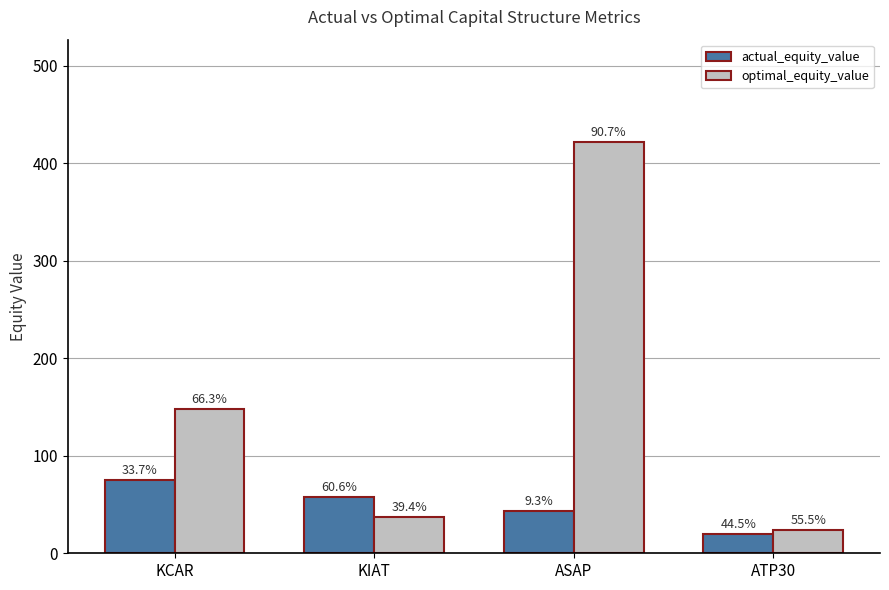

Reading left to right, what are all the values shown in this chart?

actual_equity_value: 75.0	57.7	43.0	19.5
optimal_equity_value: 147.6	37.6	421.4	24.3